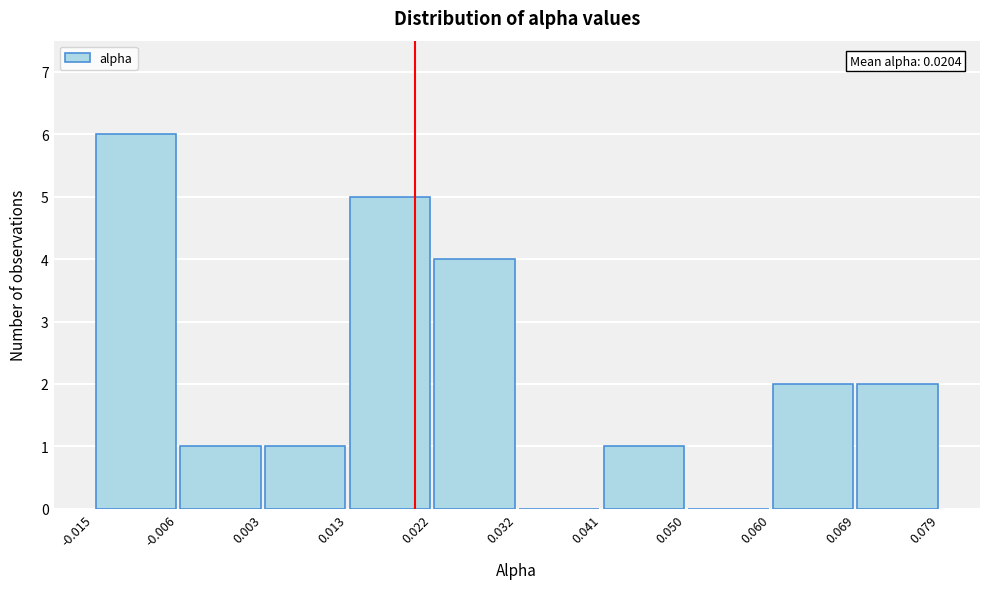

Which range on the x-axis has the tallest bar?

-0.015 to -0.006